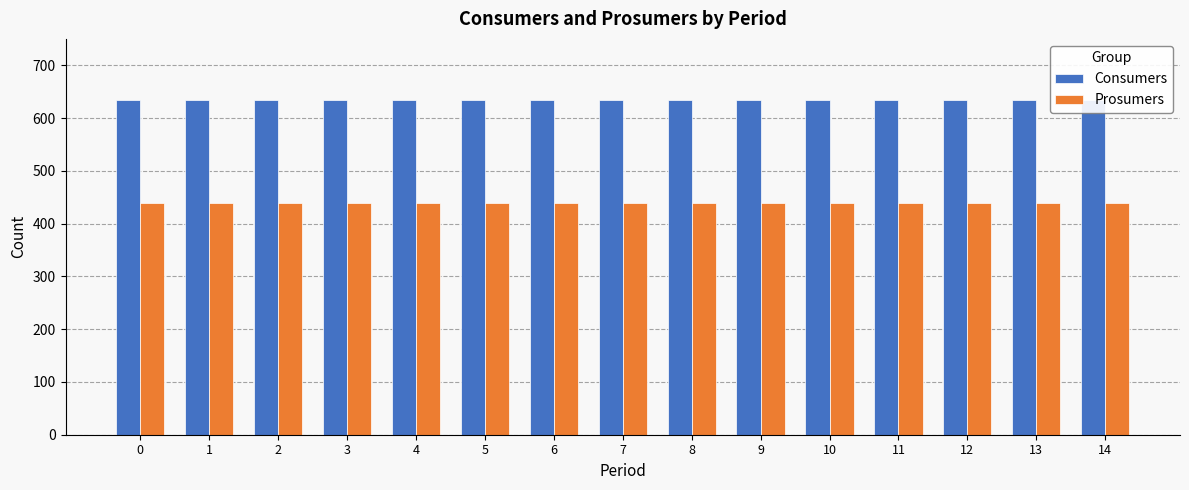

Is the value of Prosumers at 2 greater than the value of Consumers at 9?

No